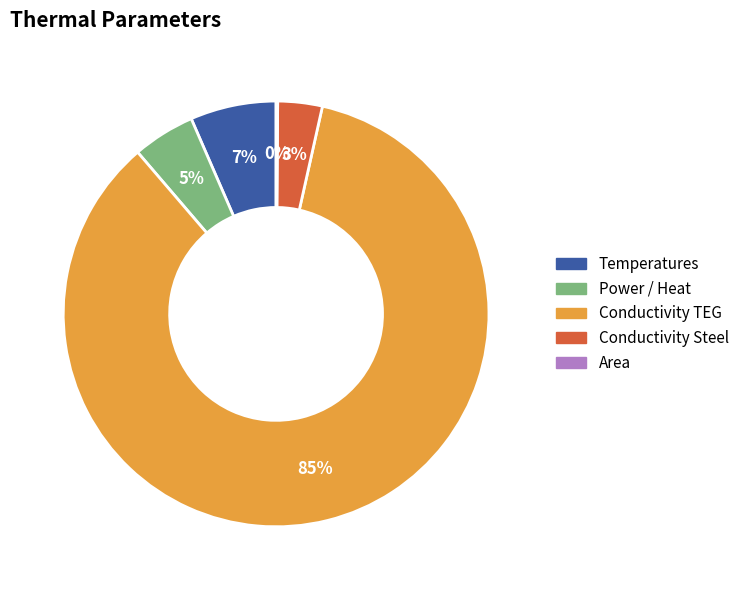

To the nearest percent, what is the average slice percentage?

20%